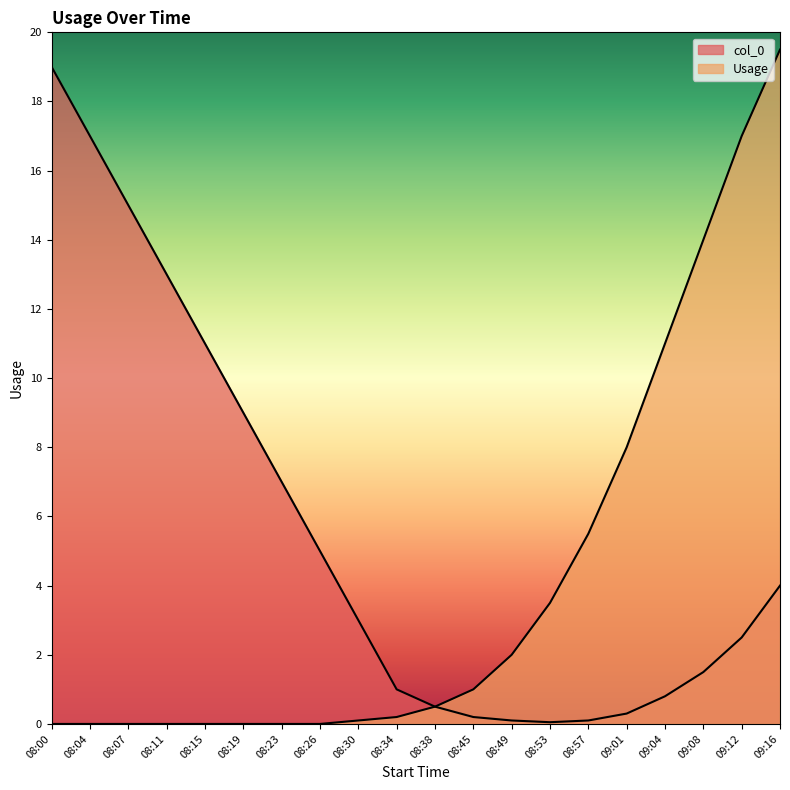

What is the highest value of the col_0 series?

19